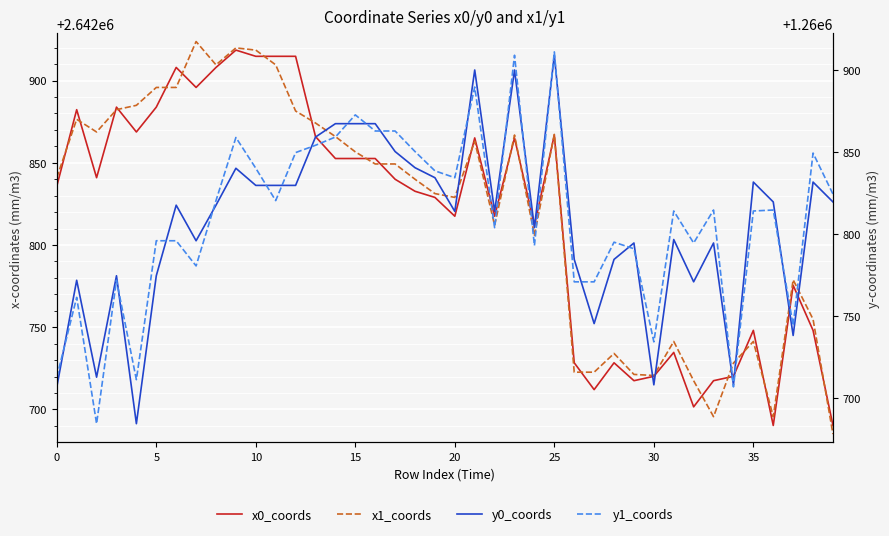

What is the label of the 12th point from the right?

28